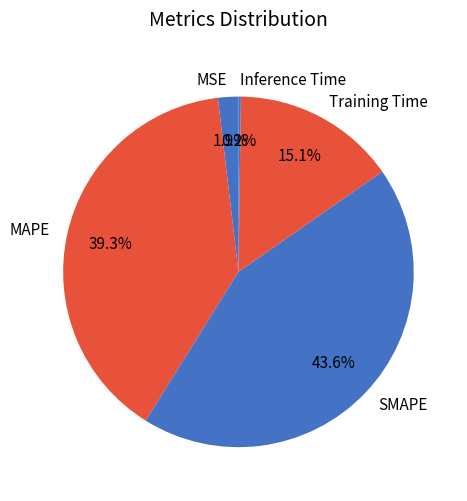

What is the largest slice in the pie chart?

SMAPE